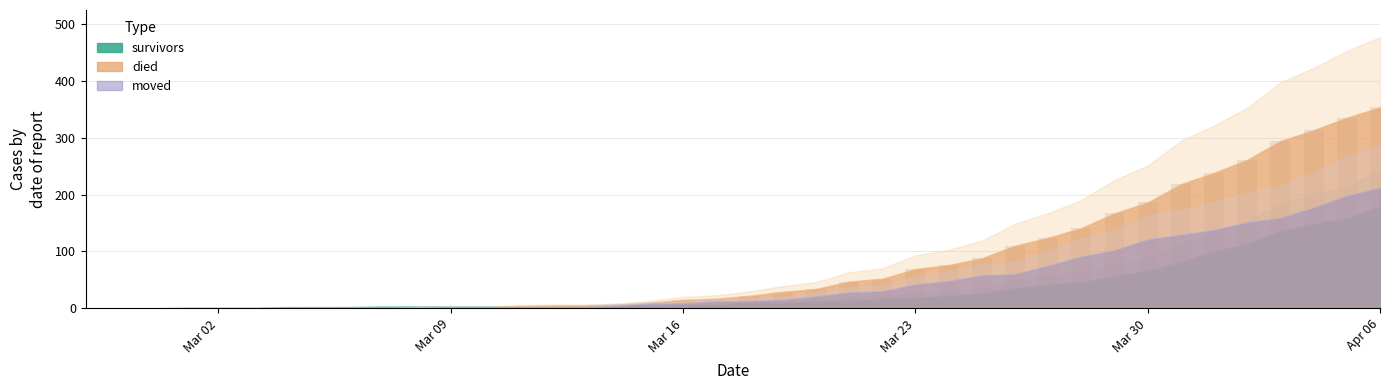

What is the greatest value displayed?

353